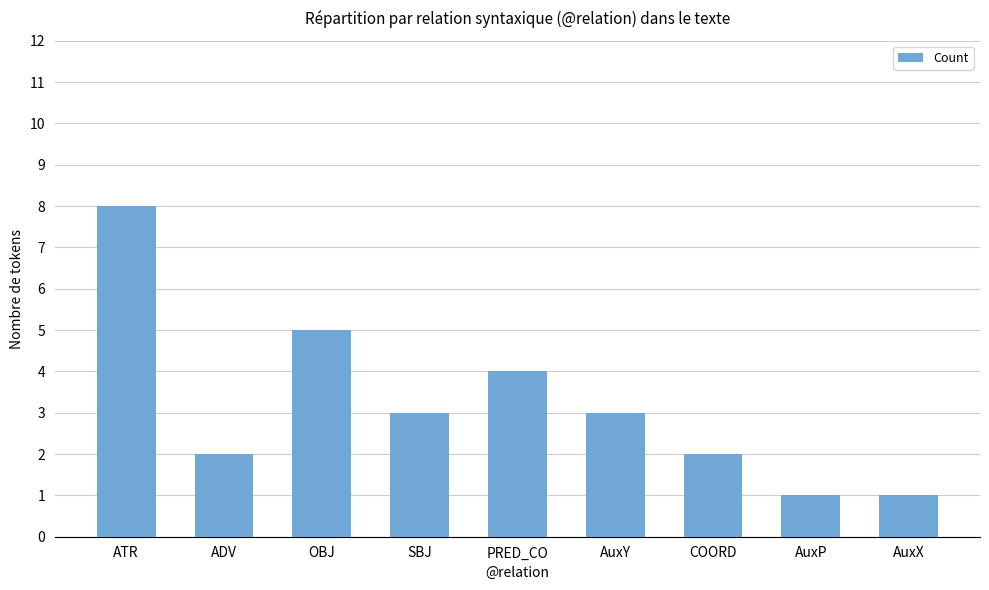

The chart shows a value of 3 at SBJ. True or false?

True